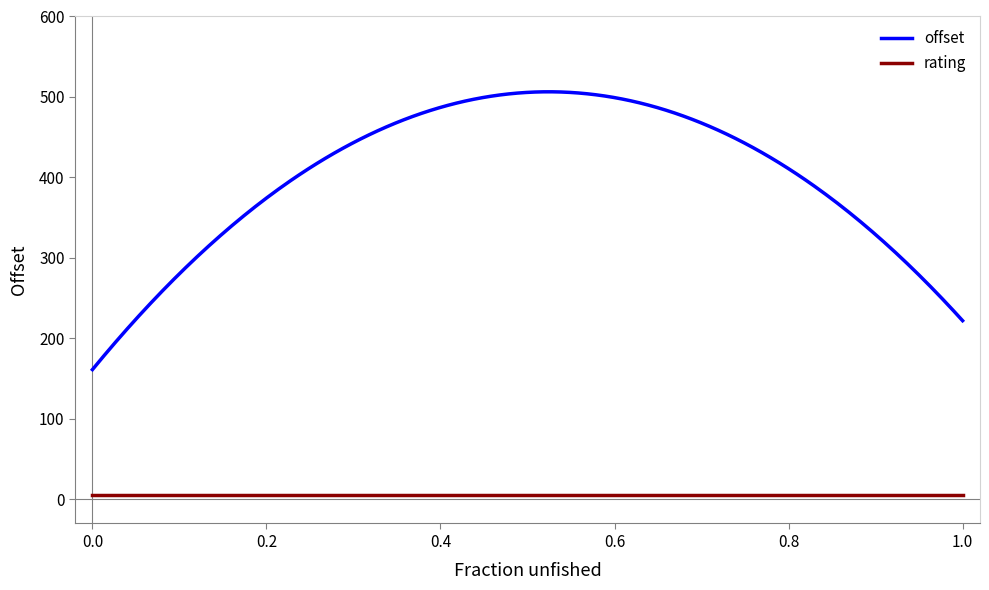

Which series has the largest total across all categories?

offset